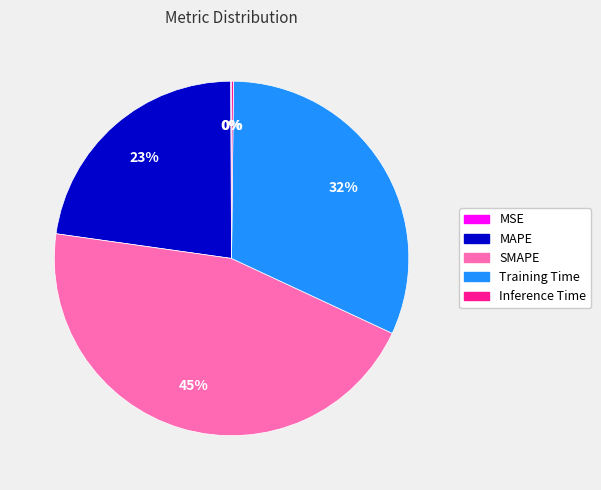

To the nearest percent, what is the average slice percentage?

20%